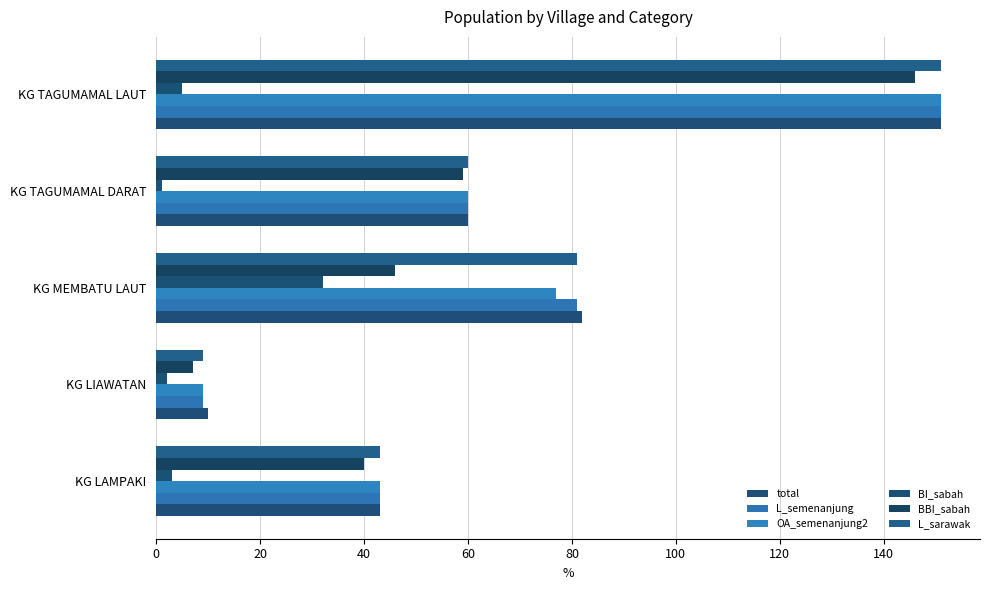

What is the greatest value displayed?

151